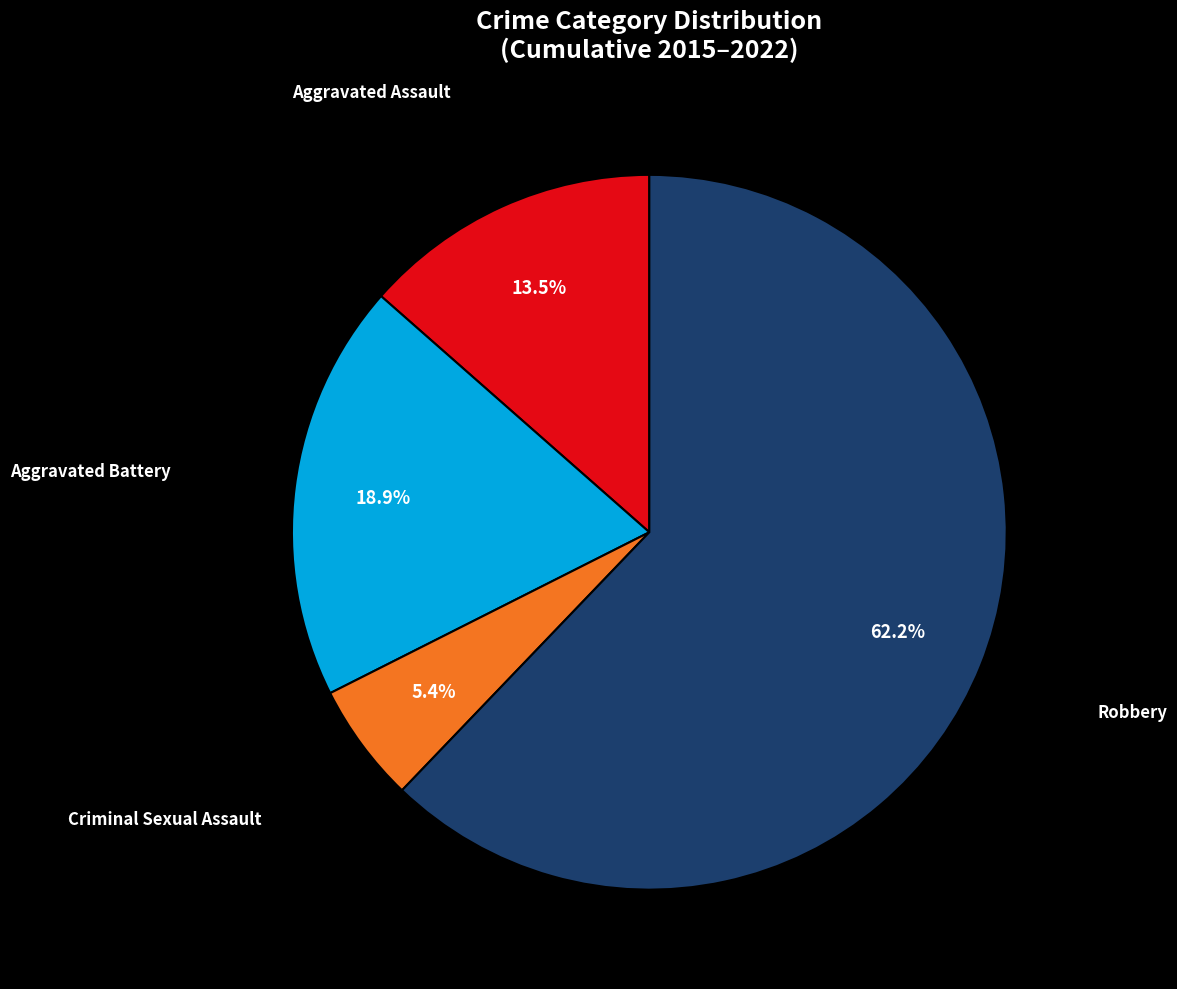

To the nearest percent, what is the average slice percentage?

25%